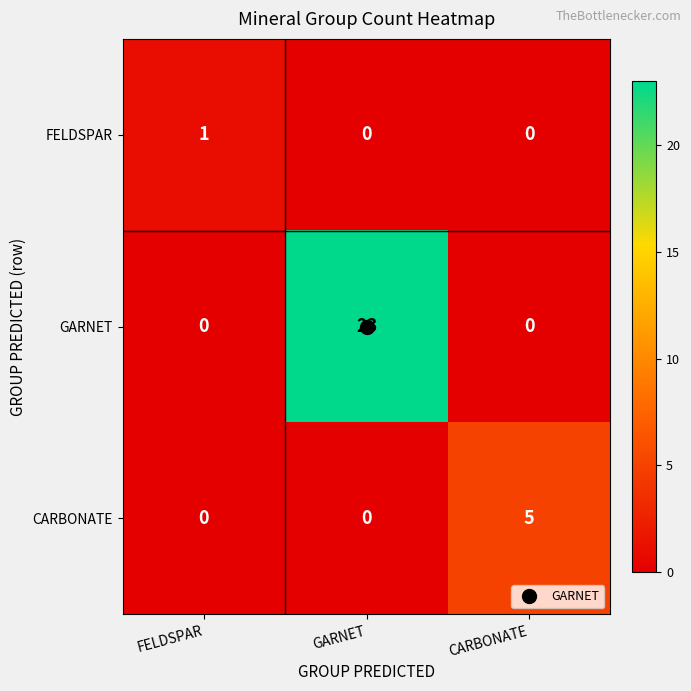

What is the maximum value for GARNET?

23